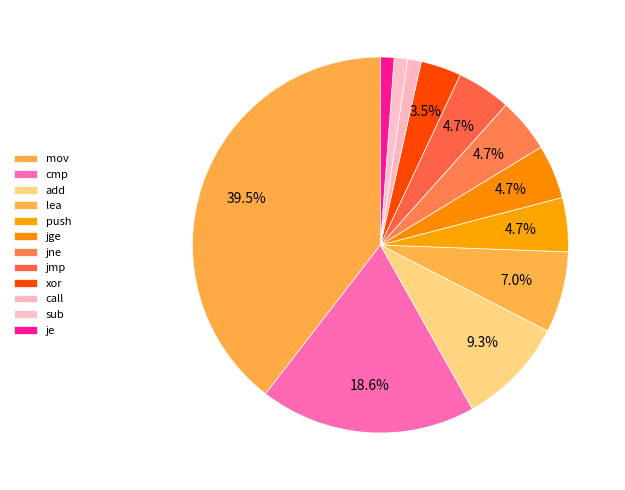

Is it true that jmp is 5% of the pie?

True